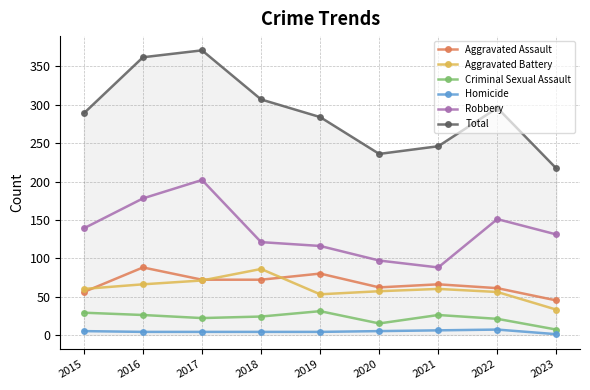

What is the maximum value for Criminal Sexual Assault?

31